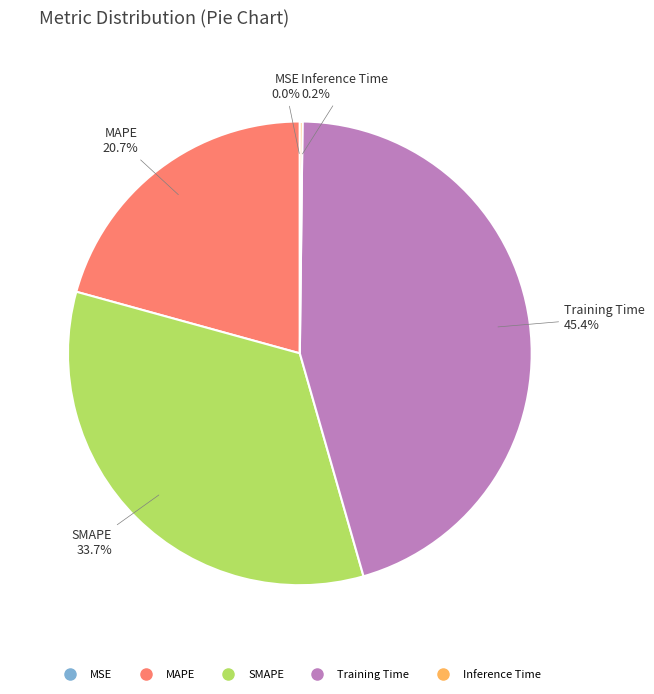

What portion of the pie excludes Training Time?

54.6%